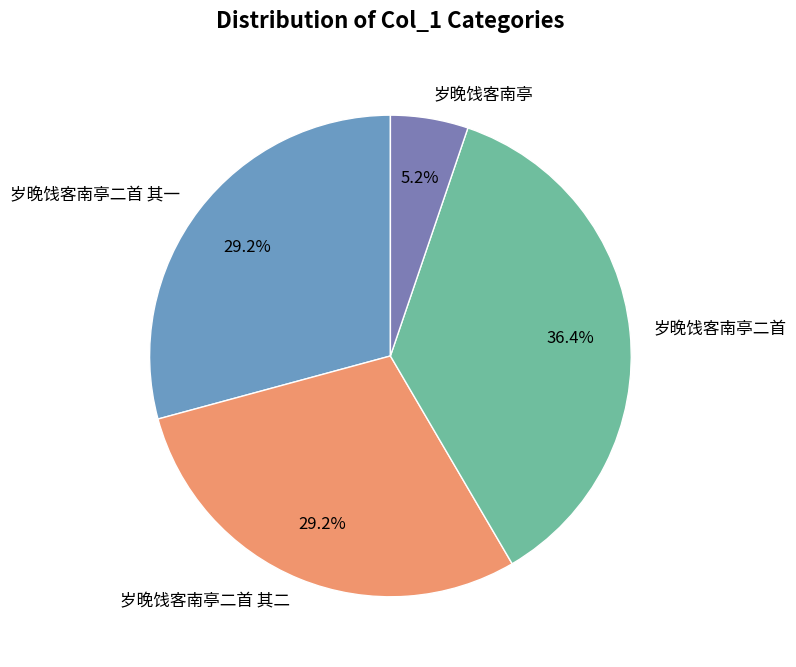

How many segments does this pie chart have?

4